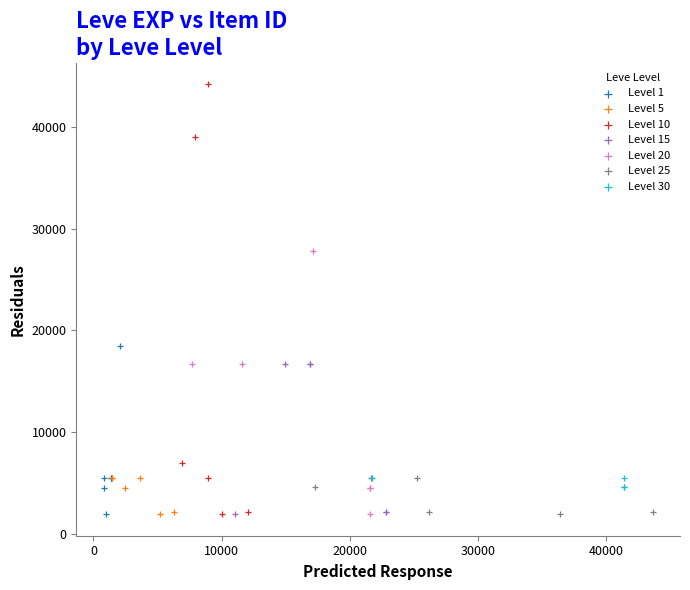

Which series has the widest spread of Y values?

Level 10